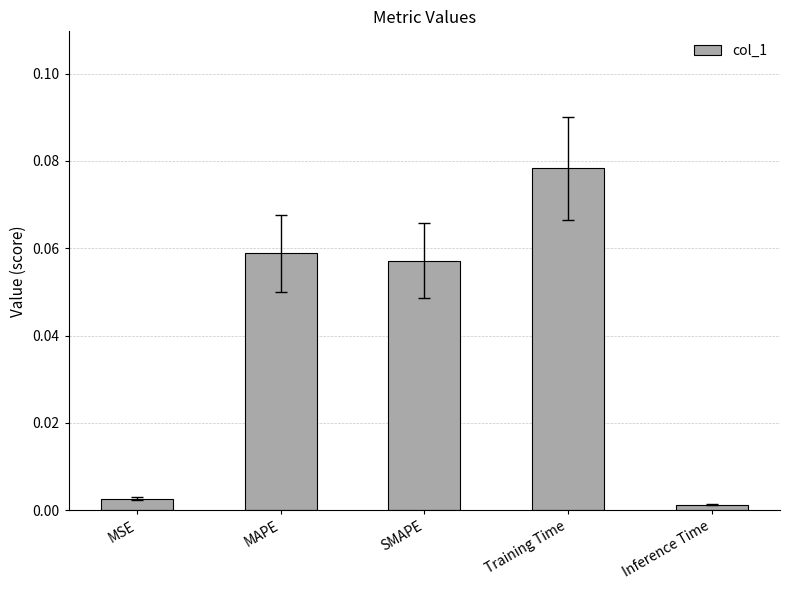

Which label corresponds to the largest value in the chart?

Training Time